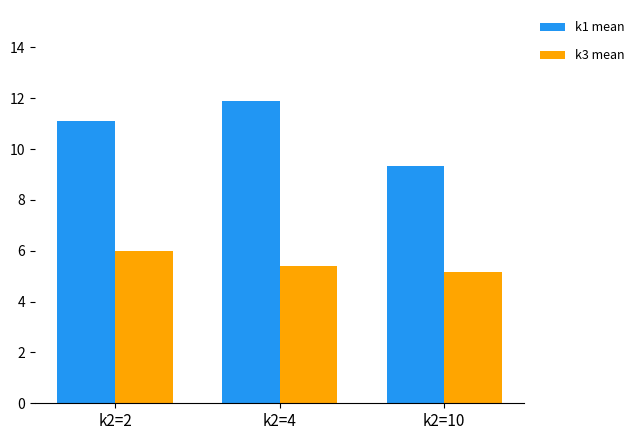

Is the value of k3 mean at k2=4 greater than the value of k1 mean at k2=2?

No